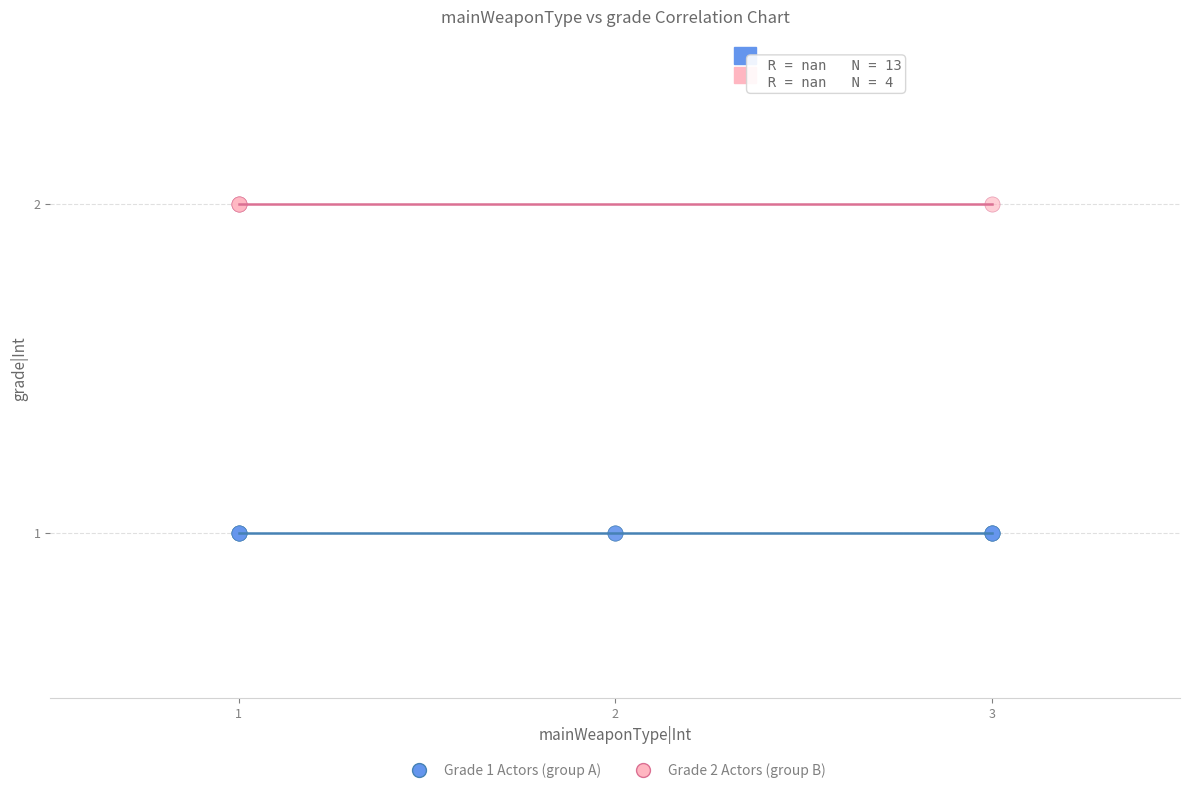

What are all the series names shown in the legend?

Grade 1 Actors (group A), Grade 2 Actors (group B)